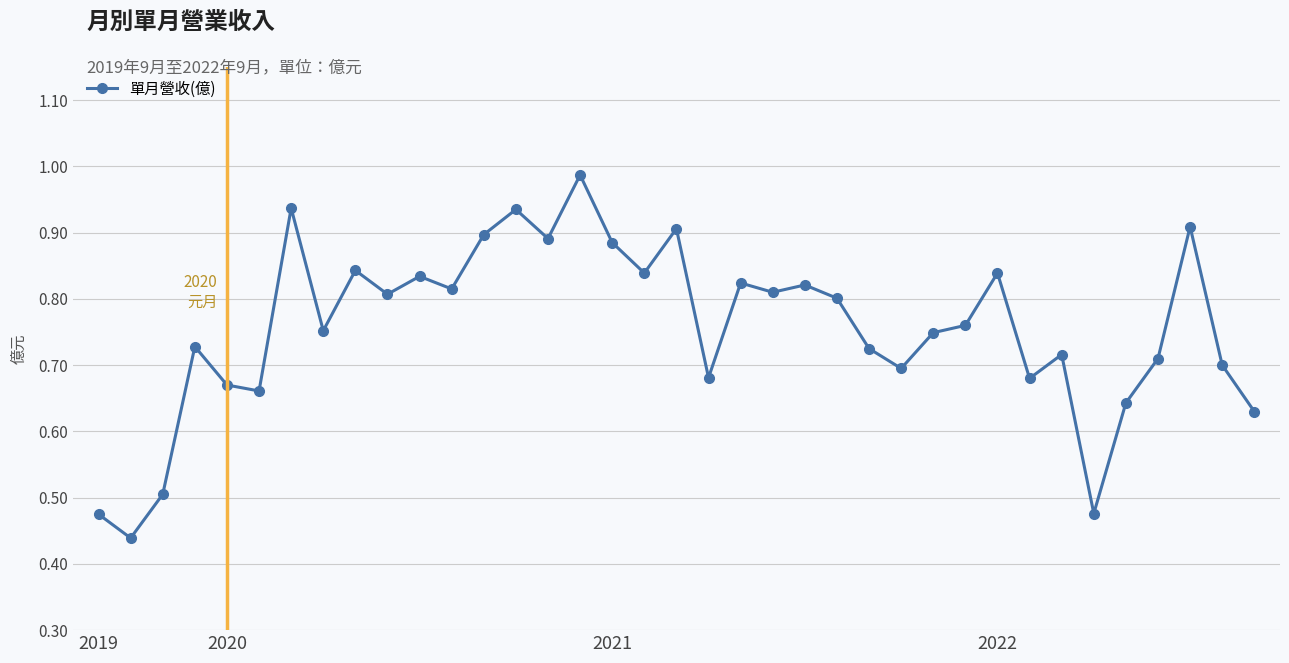

What is the sum of all values?

28.0